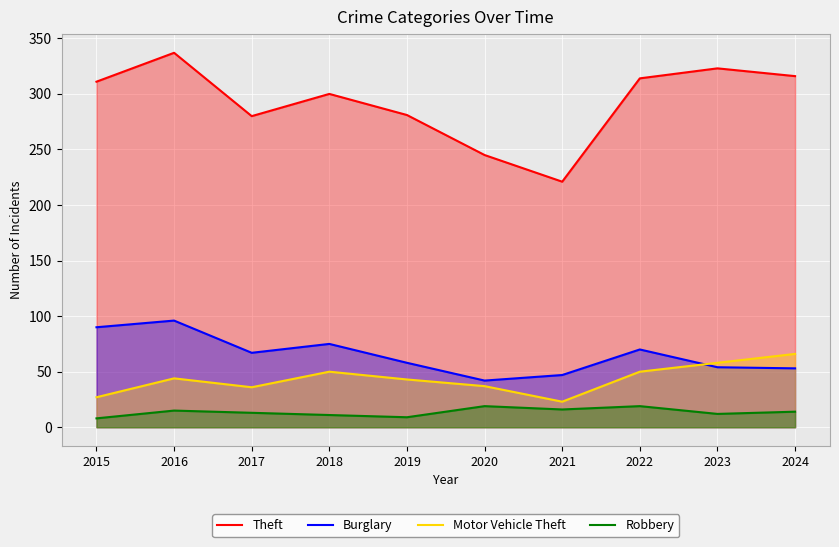

Reading left to right, transcribe all the data shown in this chart.

Theft: 2015=311	2016=337	2017=280	2018=300	2019=281	2020=245	2021=221	2022=314	2023=323	2024=316
Burglary: 2015=90	2016=96	2017=67	2018=75	2019=58	2020=42	2021=47	2022=70	2023=54	2024=53
Motor Vehicle Theft: 2015=27	2016=44	2017=36	2018=50	2019=43	2020=37	2021=23	2022=50	2023=58	2024=66
Robbery: 2015=8	2016=15	2017=13	2018=11	2019=9	2020=19	2021=16	2022=19	2023=12	2024=14